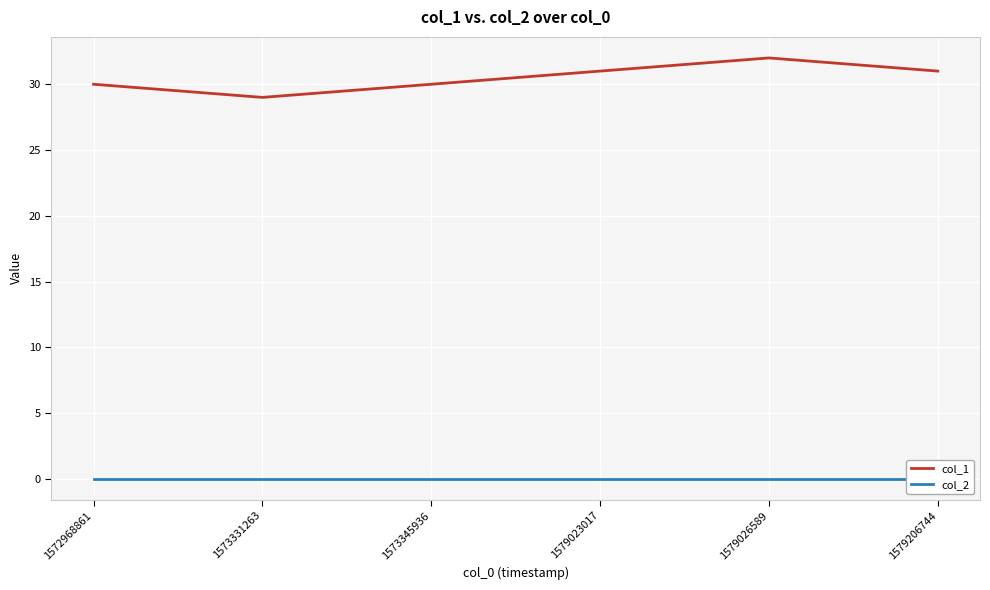

Which series has the widest spread of values?

col_1